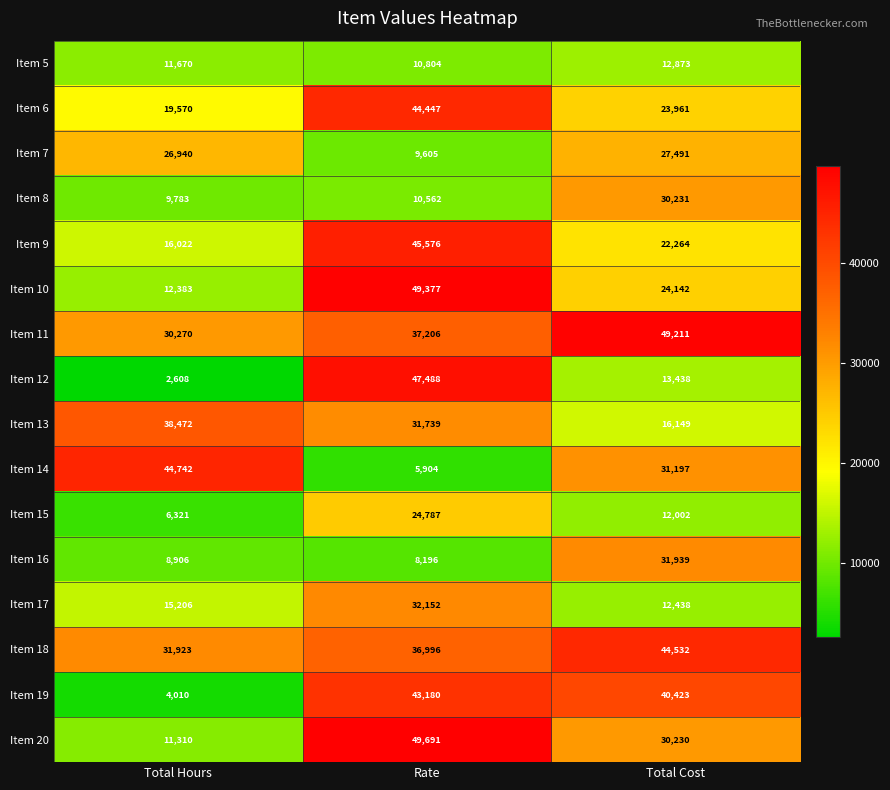

What is the maximum value for Item 19?

43180